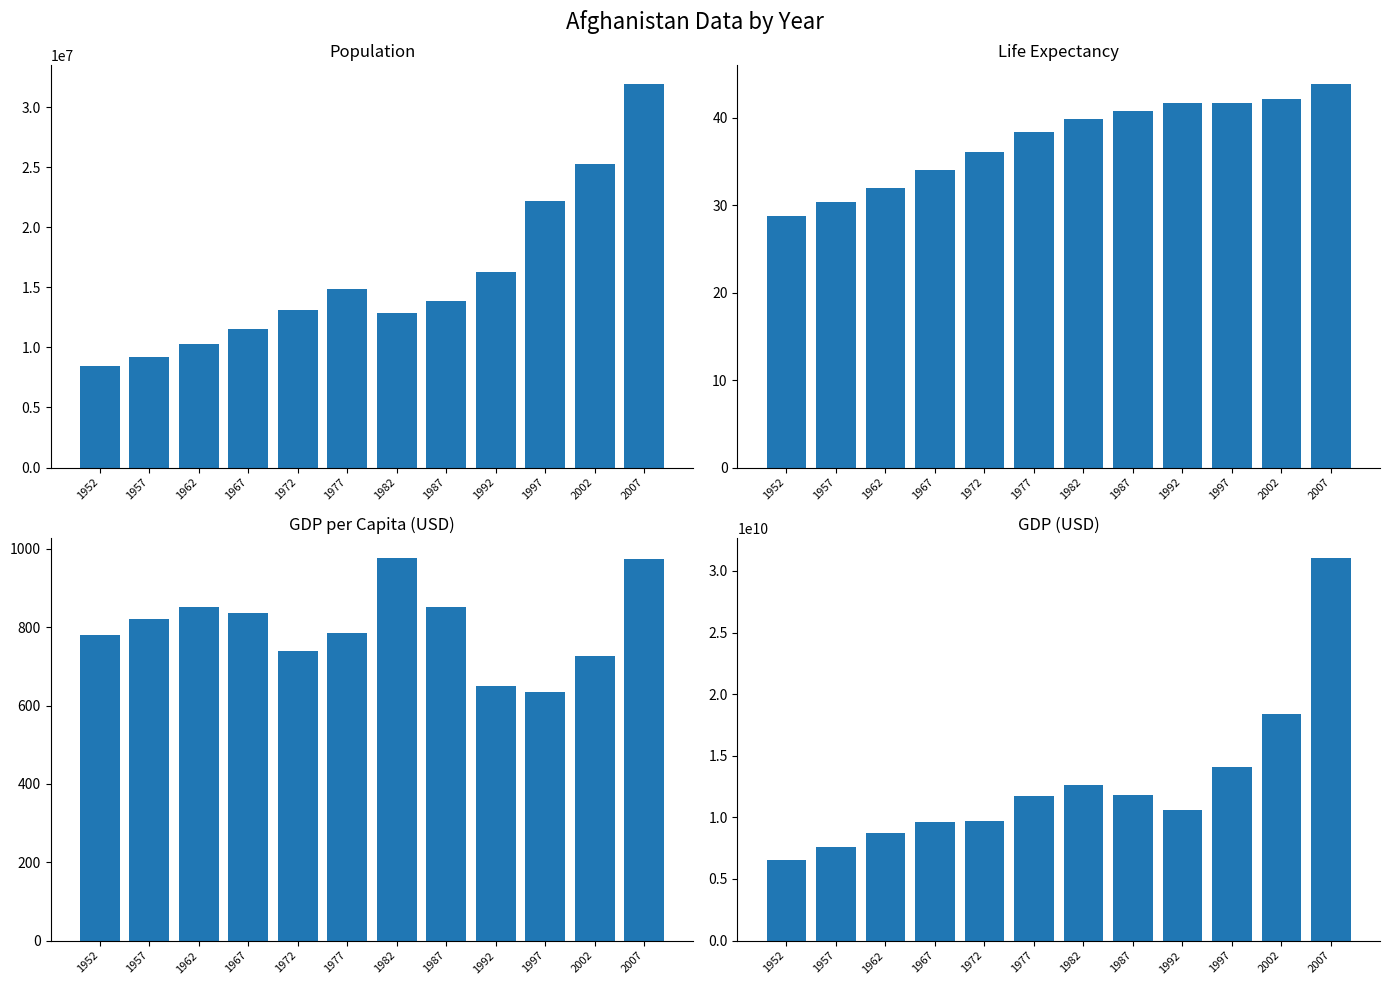

Are the bars grouped side by side (vs. stacked)?

Yes